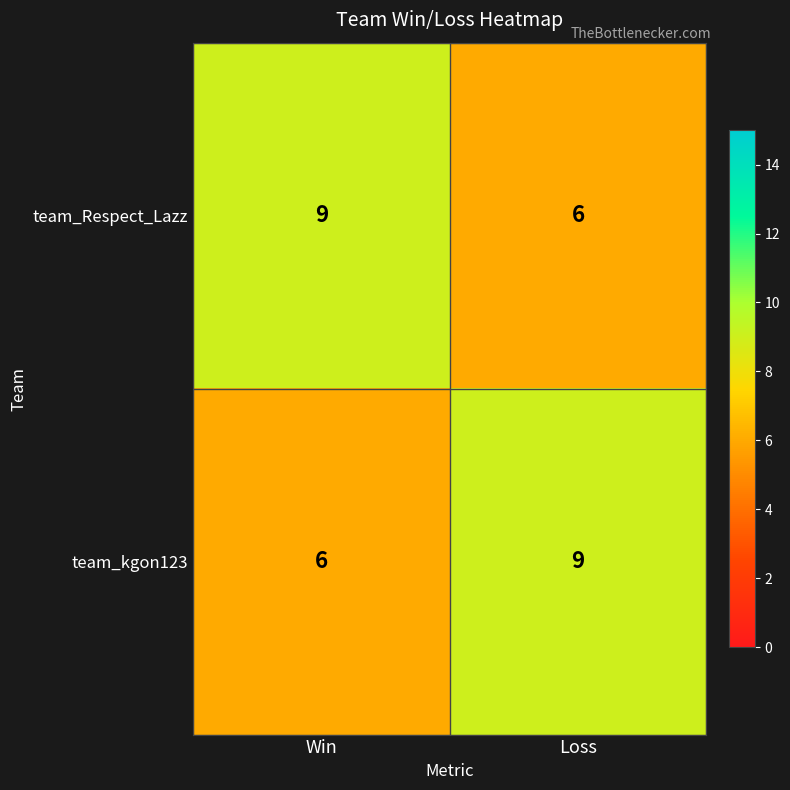

What is the minimum value shown in the chart?

6